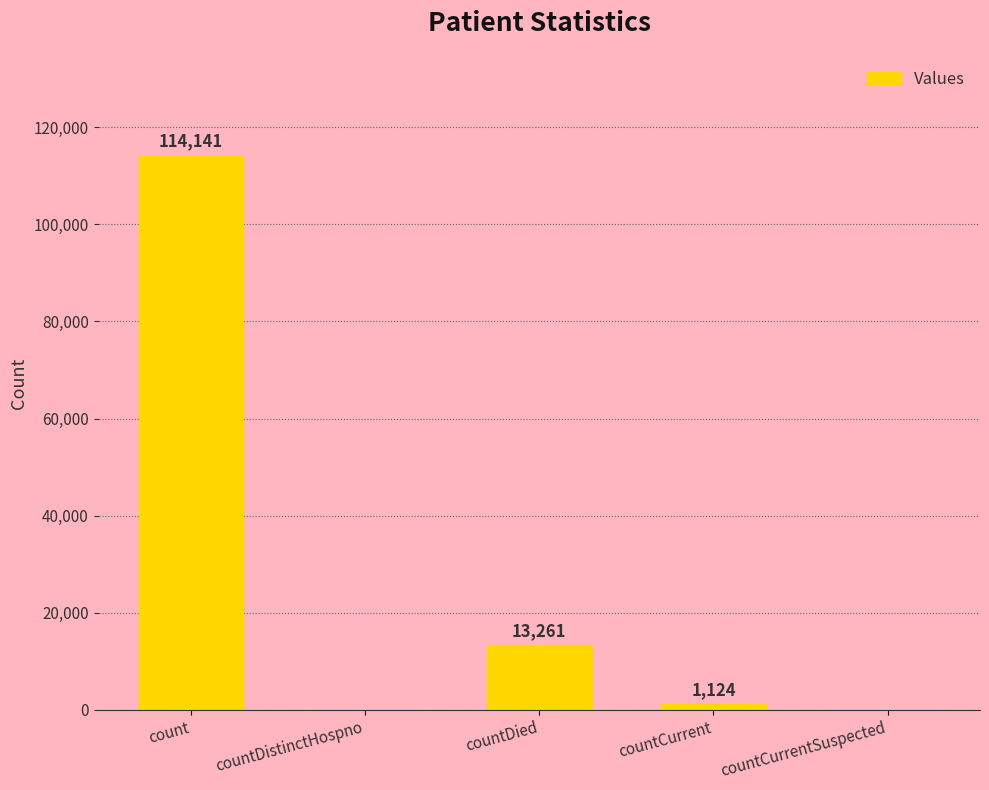

What is the maximum value shown in the chart?

114141